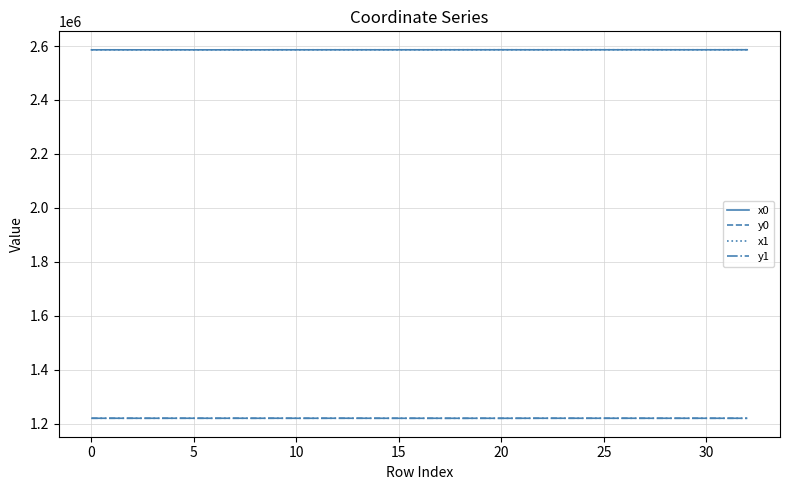

True or false: x1 and y1 intersect in this chart.

False